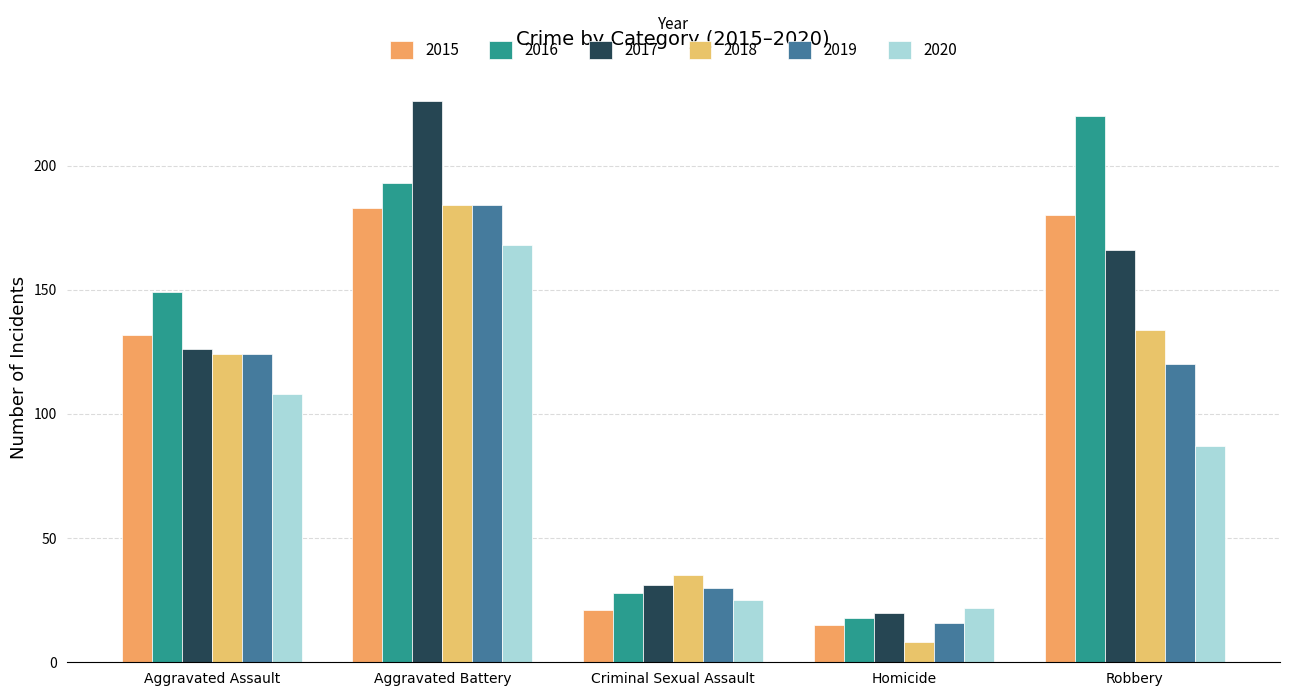

True or false: 2019 has a value of 16 at Homicide.

True